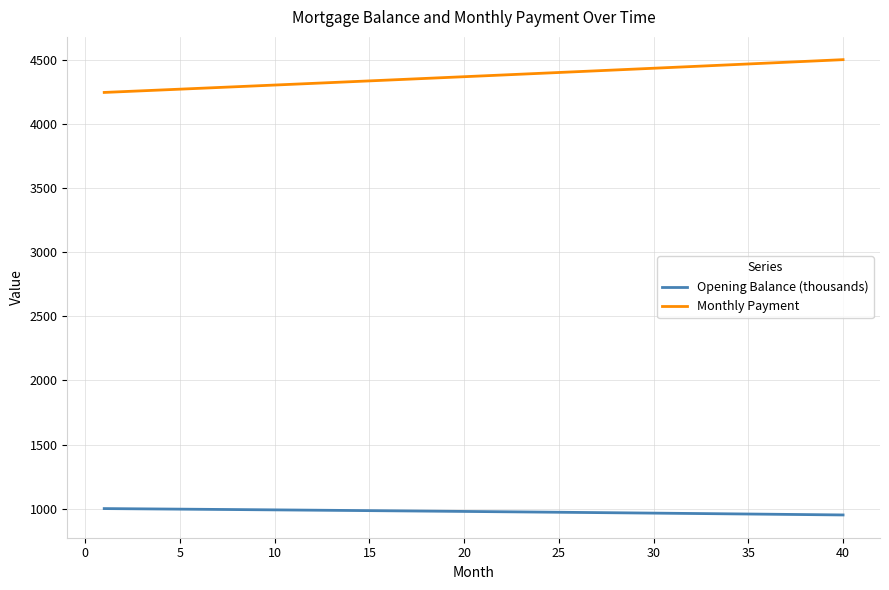

What is the difference between the second highest and minimum values in the Monthly Payment series?

248.8